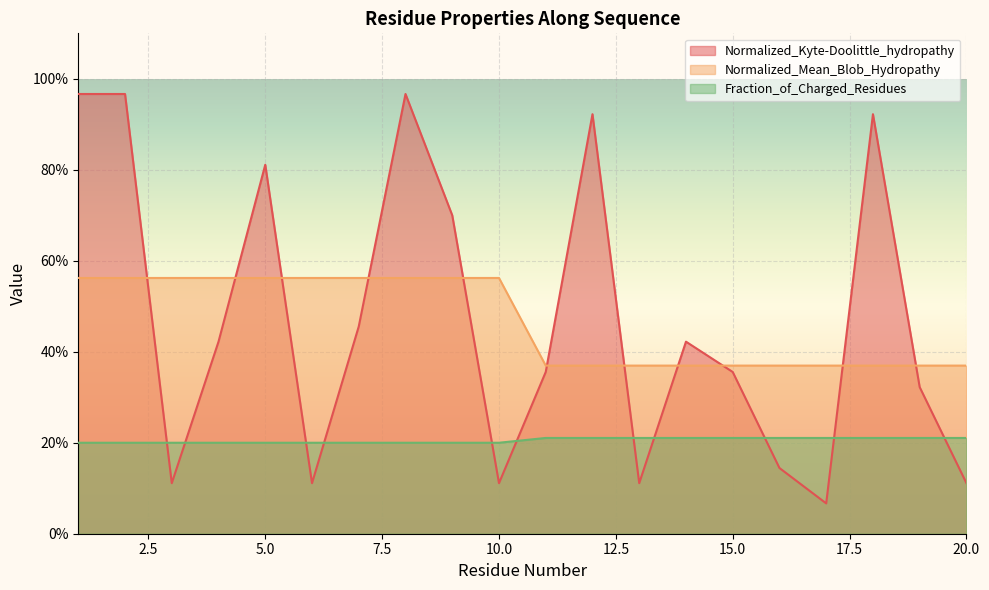

The value of Normalized_Kyte-Doolittle_hydropathy at 3 is 0.1. True or false?

True